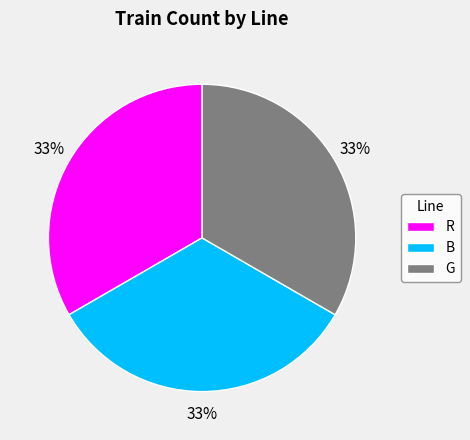

Is the sum of B and G greater than half?

Yes